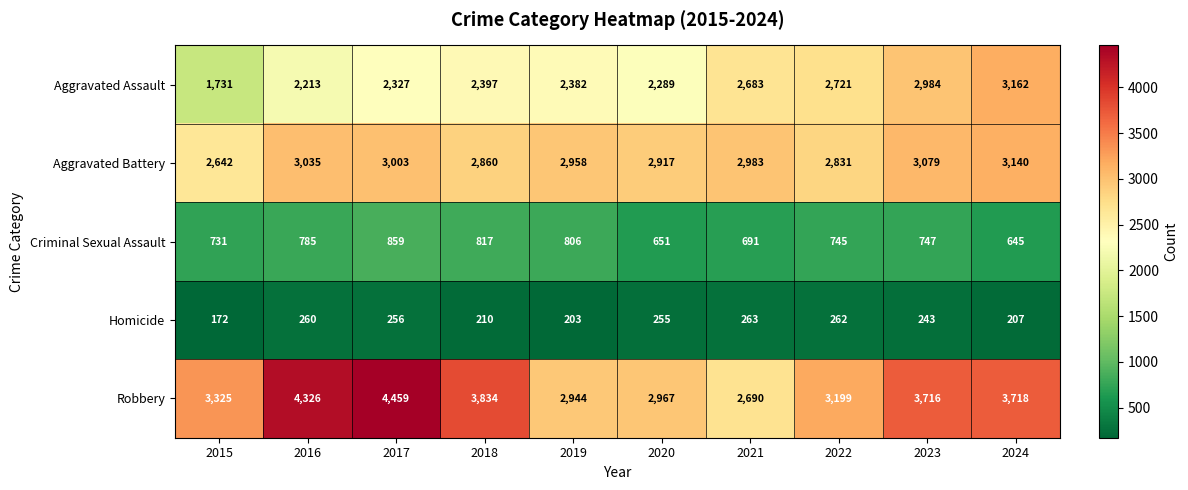

Which series has the widest spread of values?

Robbery